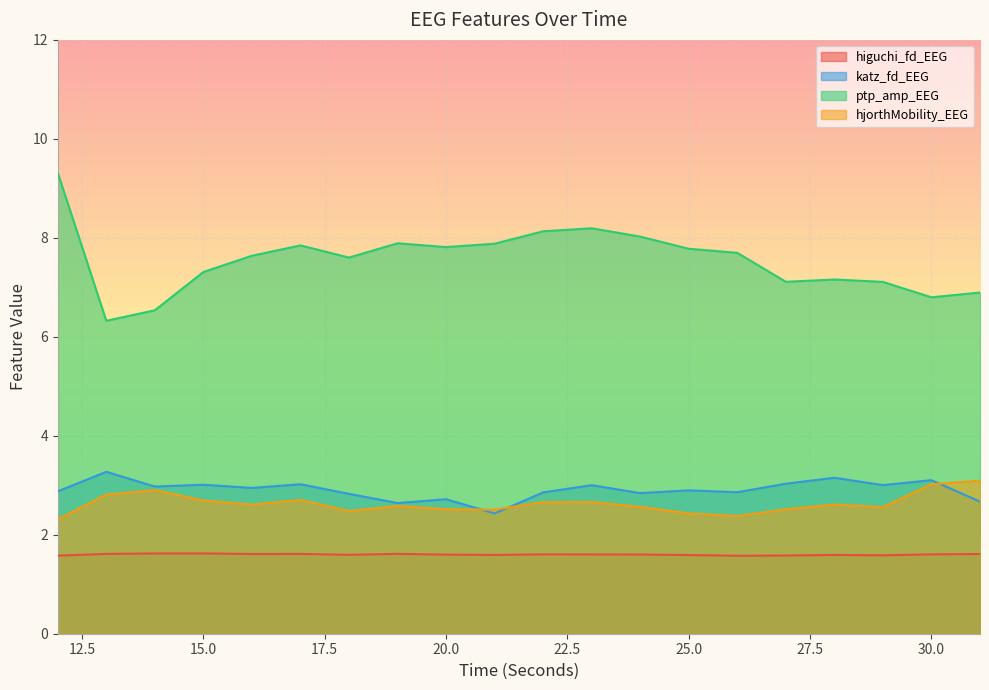

At which label does hjorthMobility_EEG reach its peak?

31